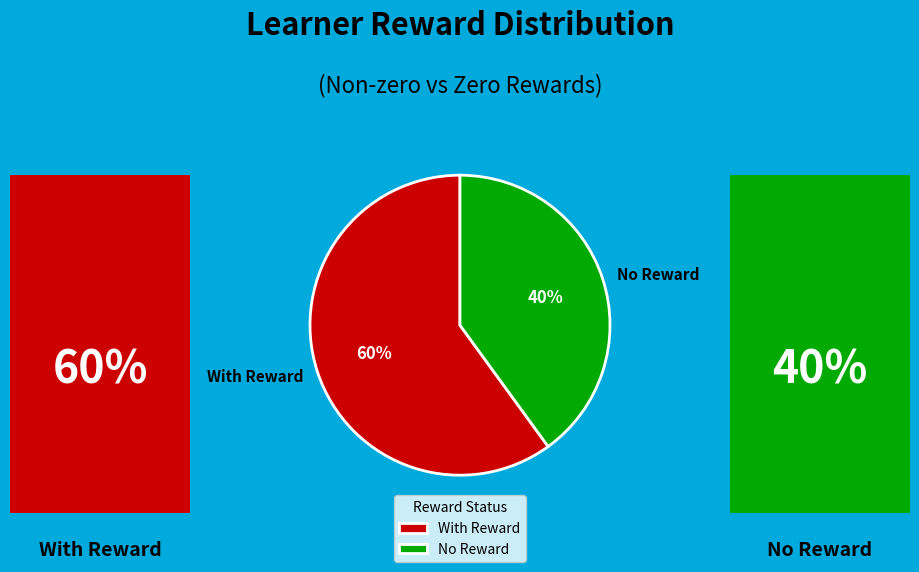

What is the largest slice in the pie chart?

With Reward